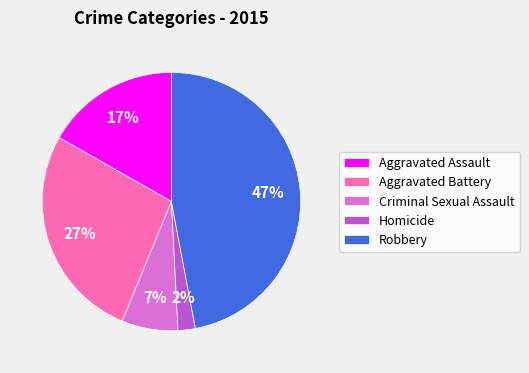

What is the smallest slice in the pie chart?

Homicide